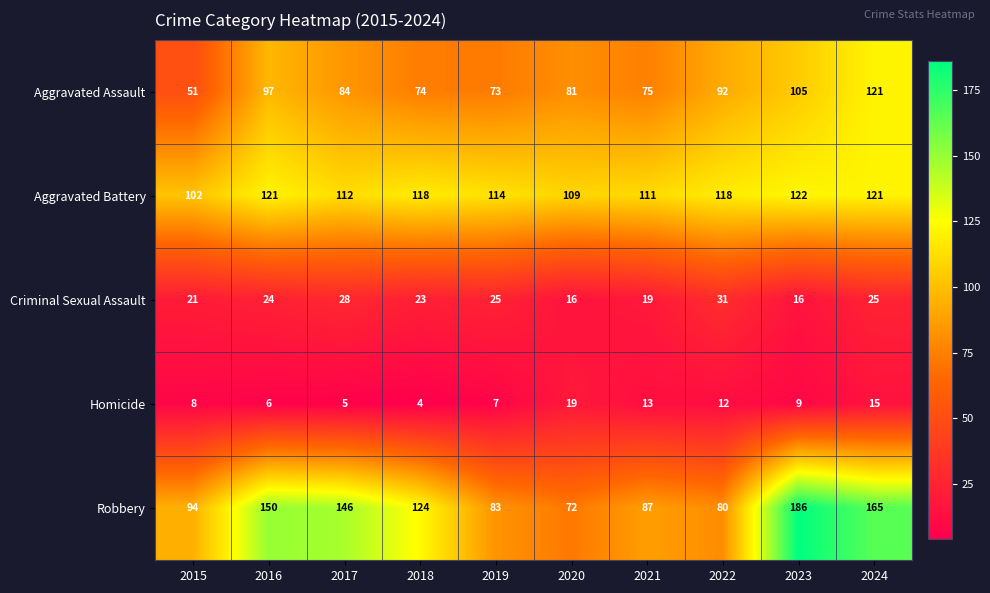

The Aggravated Assault series shows 119 at 2021. True or false?

False